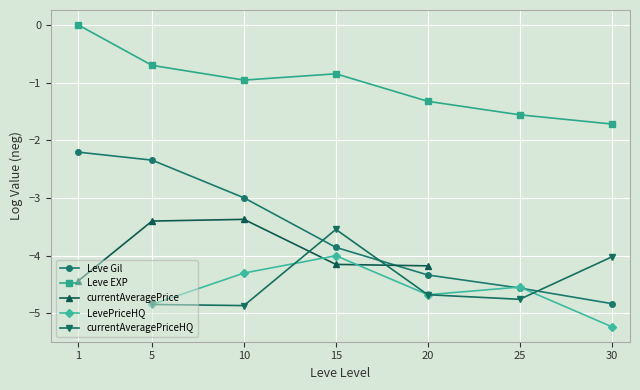

What is the lowest value of the currentAveragePrice series?

-4.4